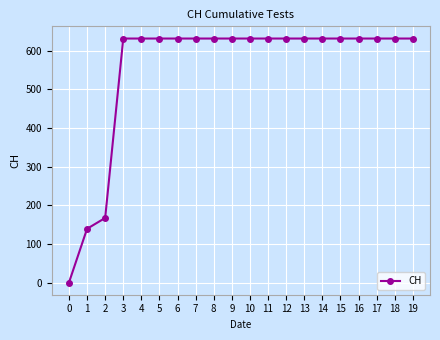

Reading left to right, list all the values displayed in this chart.

0=0	1=139	2=167	3=631	4=631	5=631	6=631	7=631	8=631	9=631	10=631	11=631	12=631	13=631	14=631	15=631	16=631	17=631	18=631	19=631